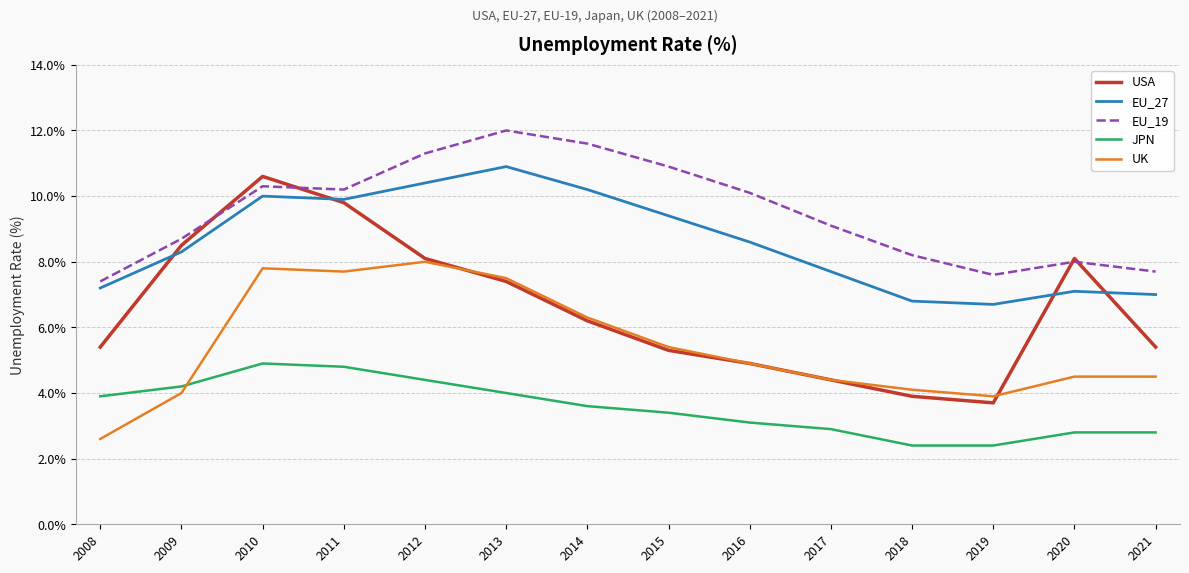

How many lines are shown in the chart?

5